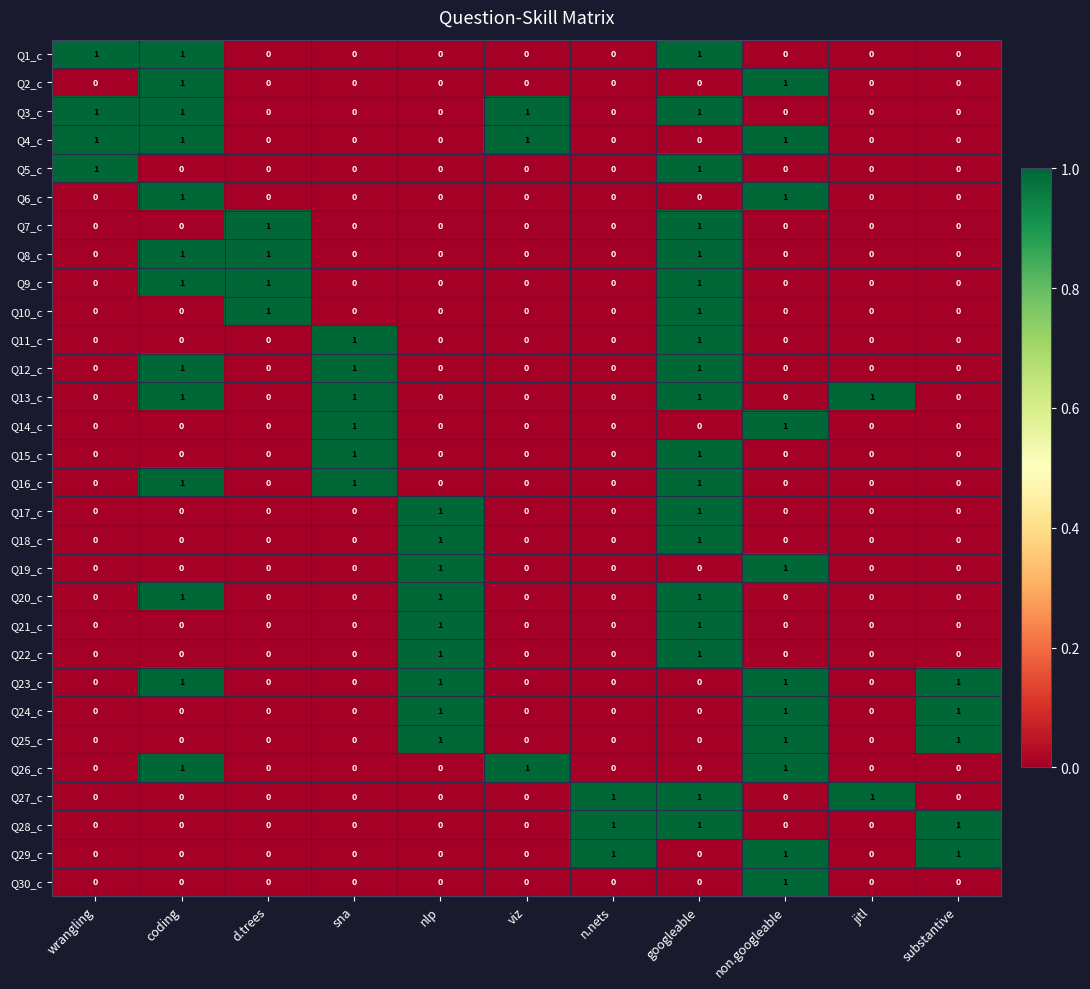

What is the greatest value displayed?

1